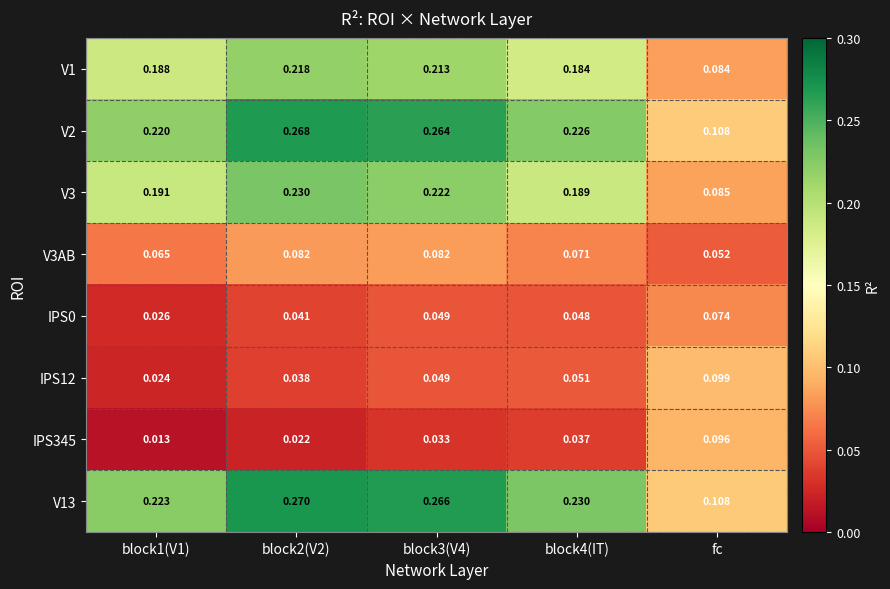

Where is V1 nearest to the value 0?

fc